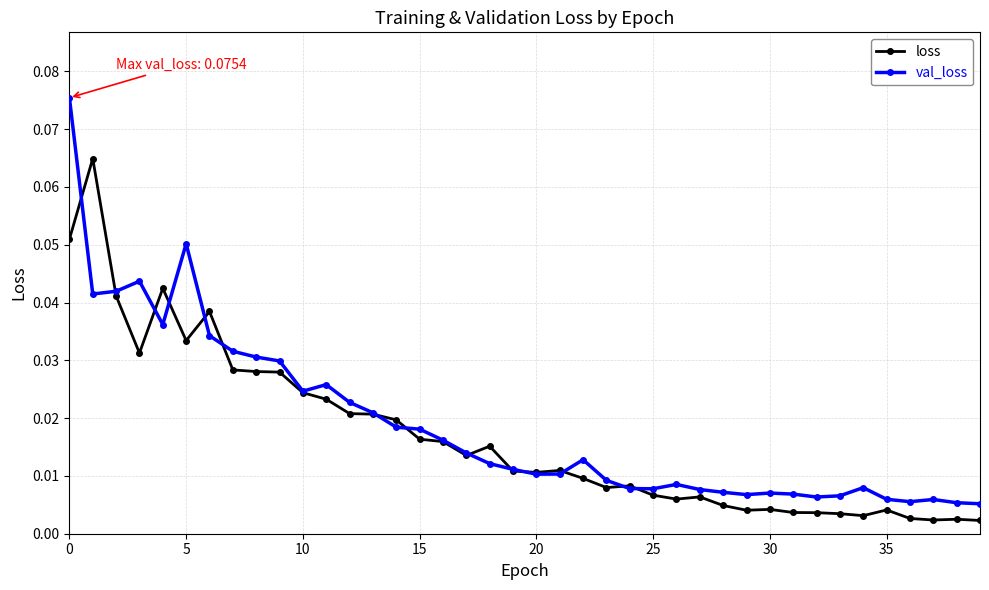

Which series has the largest range (max minus min)?

val_loss